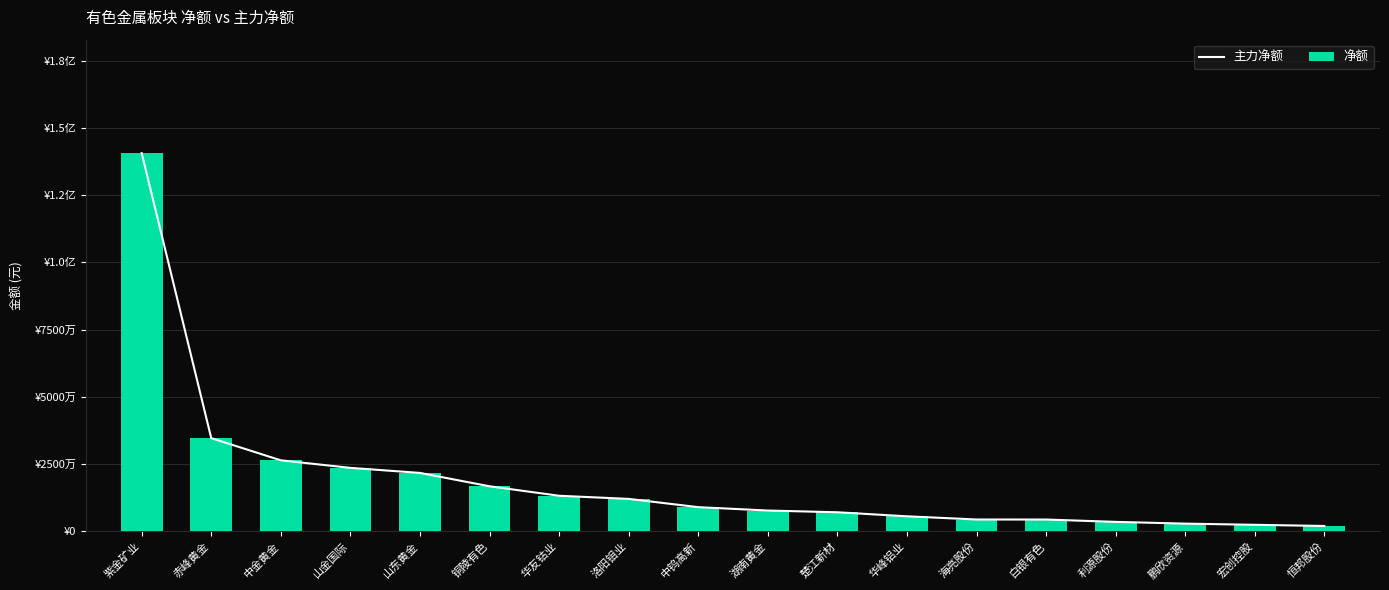

Reading left to right, extract all data points from this chart.

主力净额: 紫金矿业=140614310	赤峰黄金=34604821	中金黄金=26352347	山金国际=23546660	山东黄金=21668206	铜陵有色=16697470	华友钴业=13171934	洛阳钼业=12011766	中钨高新=8934765	湖南黄金=7678076	楚江新材=7033534	华峰铝业=5534085	海亮股份=4344692	白银有色=4332488	利源股份=3461133	鹏欣资源=2812078	宏创控股=2370305	恒邦股份=1932935
净额: 紫金矿业=140614310	赤峰黄金=34604821	中金黄金=26352347	山金国际=23546660	山东黄金=21668206	铜陵有色=16697470	华友钴业=13171934	洛阳钼业=12011766	中钨高新=8934765	湖南黄金=7678076	楚江新材=7033534	华峰铝业=5534085	海亮股份=4344692	白银有色=4332488	利源股份=3461133	鹏欣资源=2812078	宏创控股=2370305	恒邦股份=1932935